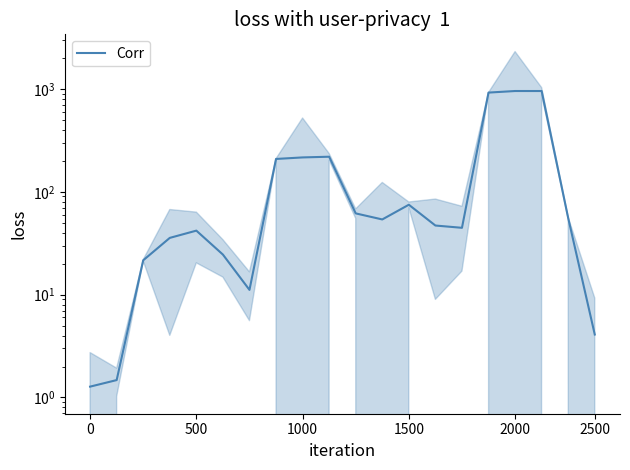

True or false: the data shows 4.1 at 2500.

True